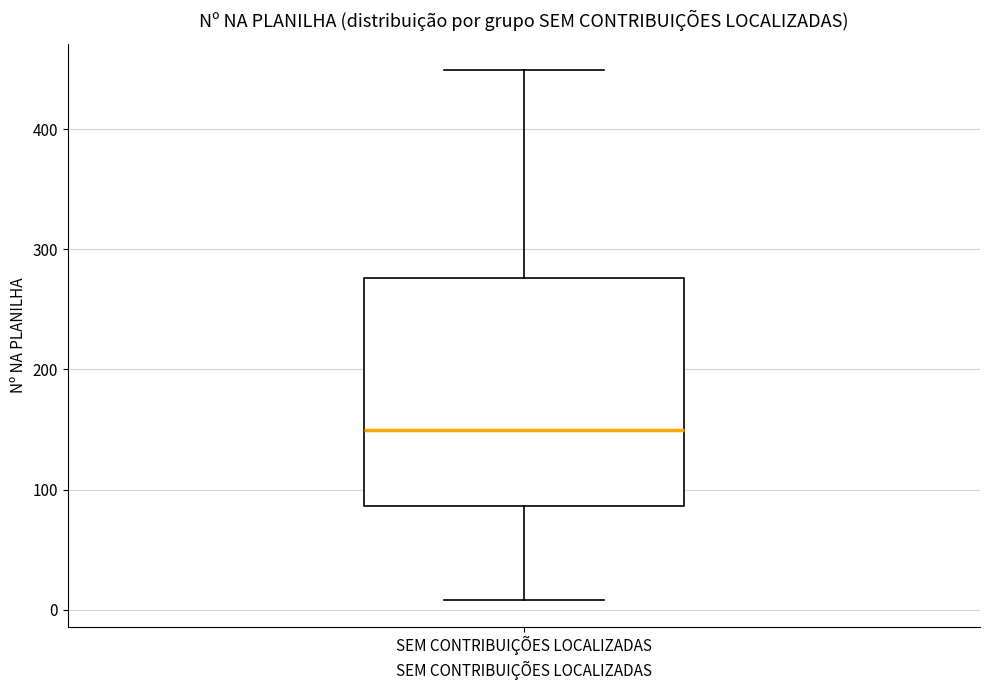

Transcribe this box plot: give where the median line is, the range the box spans, and where the two whiskers end, as read against the y-axis. The values are not printed on the chart, so give them approximately, as read against the axis.

median 150, box 90 to 280, whiskers 10 to 450